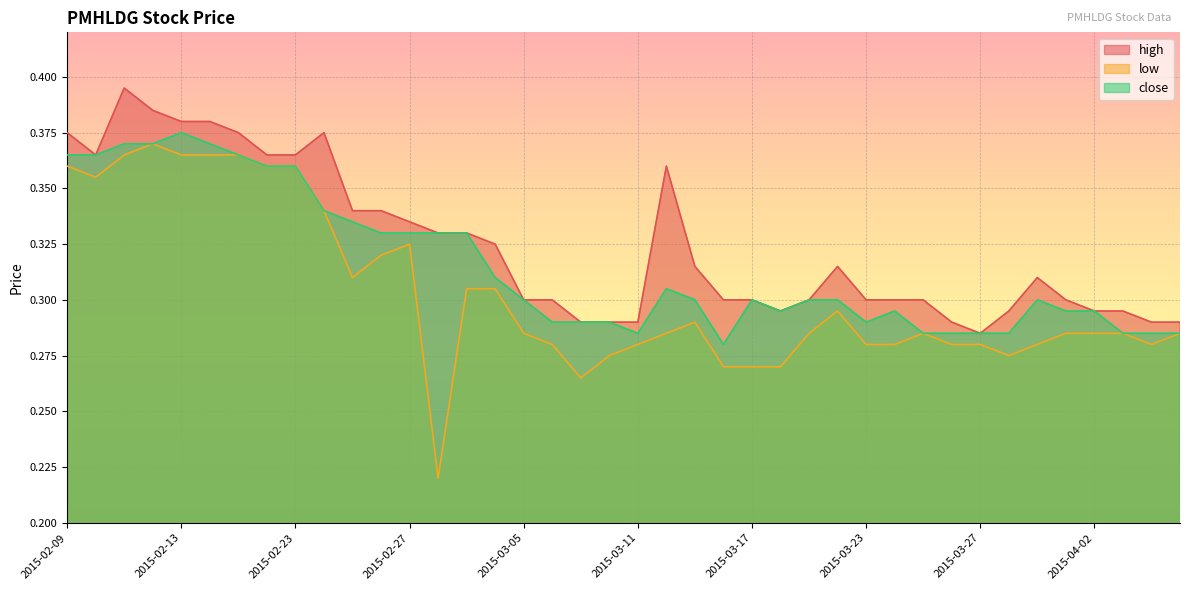

Reading left to right, extract all data points from this chart.

high: 0.4	0.4	0.4	0.4	0.4	0.4	0.4	0.4	0.4	0.4	0.3	0.3	0.3	0.3	0.3	0.3	0.3	0.3	0.3	0.3	0.3	0.4	0.3	0.3	0.3	0.3	0.3	0.3	0.3	0.3	0.3	0.3	0.3	0.3	0.3	0.3	0.3	0.3	0.3	0.3
low: 0.4	0.4	0.4	0.4	0.4	0.4	0.4	0.4	0.4	0.3	0.3	0.3	0.3	0.2	0.3	0.3	0.3	0.3	0.3	0.3	0.3	0.3	0.3	0.3	0.3	0.3	0.3	0.3	0.3	0.3	0.3	0.3	0.3	0.3	0.3	0.3	0.3	0.3	0.3	0.3
close: 0.4	0.4	0.4	0.4	0.4	0.4	0.4	0.4	0.4	0.3	0.3	0.3	0.3	0.3	0.3	0.3	0.3	0.3	0.3	0.3	0.3	0.3	0.3	0.3	0.3	0.3	0.3	0.3	0.3	0.3	0.3	0.3	0.3	0.3	0.3	0.3	0.3	0.3	0.3	0.3